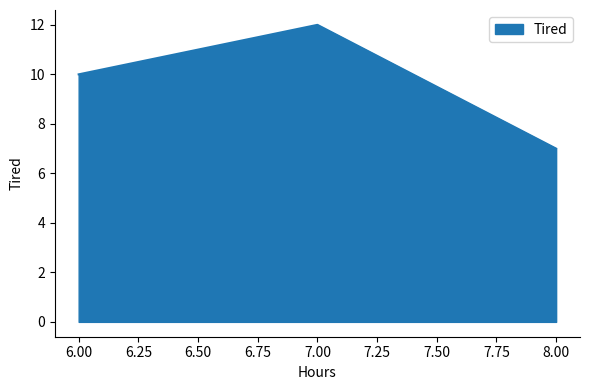

Is it true that the value at 7.00 is 8?

False